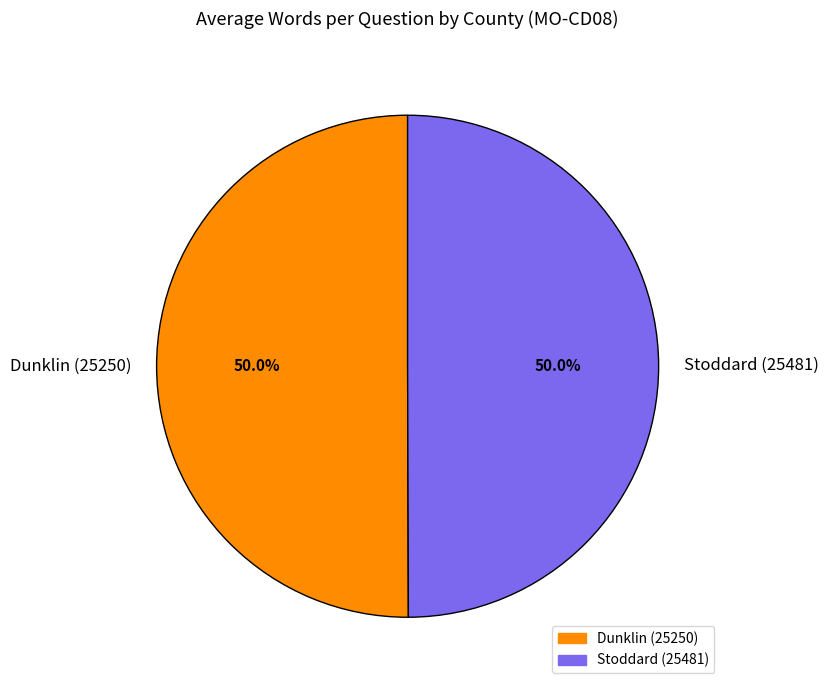

Count the number of slices in the pie.

2